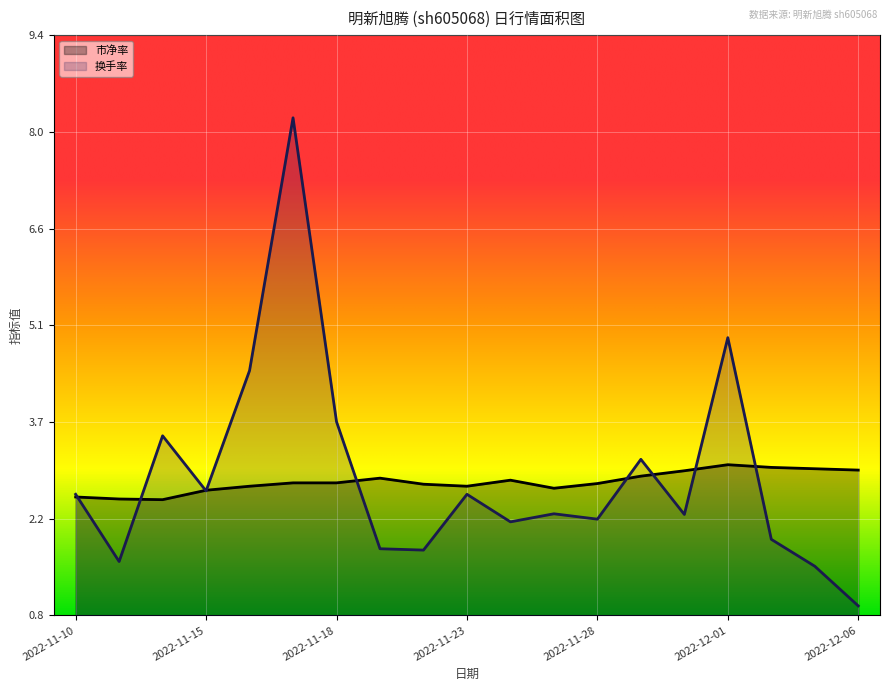

Read the 市净率 value at 2022-11-29.

2.9